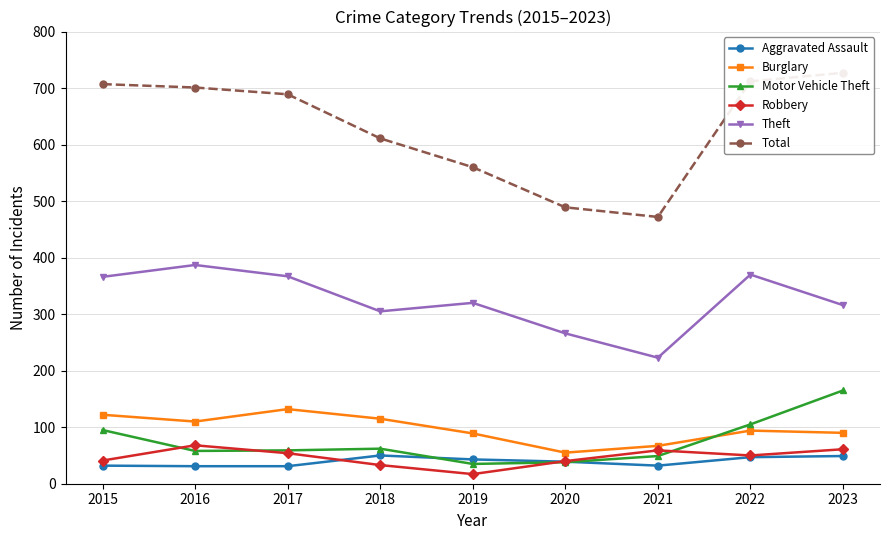

Between 2021 and 2022, which series saw the biggest shift?

Total